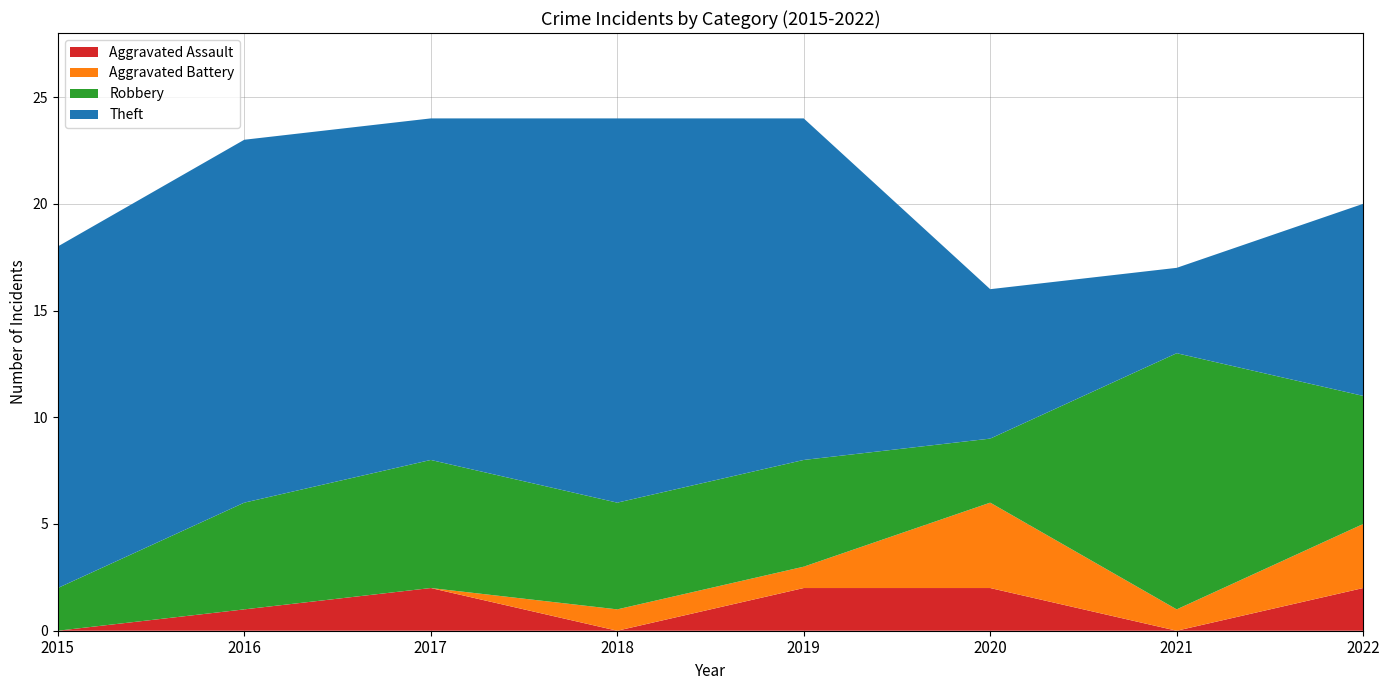

Reading right to left, transcribe all the data shown in this chart.

Aggravated Assault: 2	0	2	2	0	2	1	0
Aggravated Battery: 3	1	4	1	1	0	0	0
Robbery: 6	12	3	5	5	6	5	2
Theft: 9	4	7	16	18	16	17	16